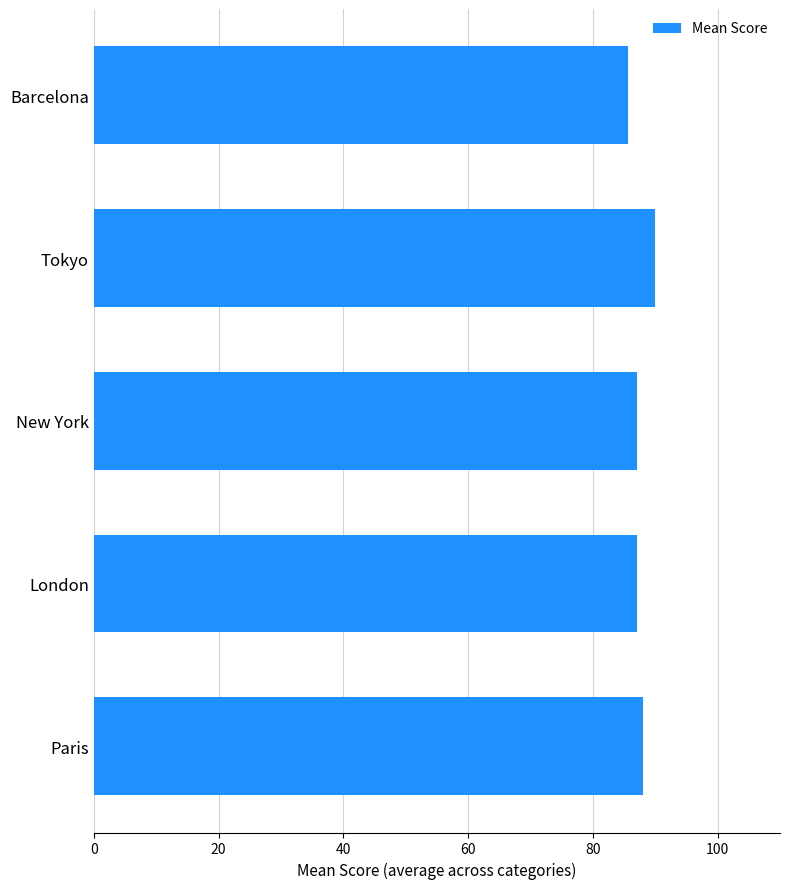

How many values are between 87 and 88?

3